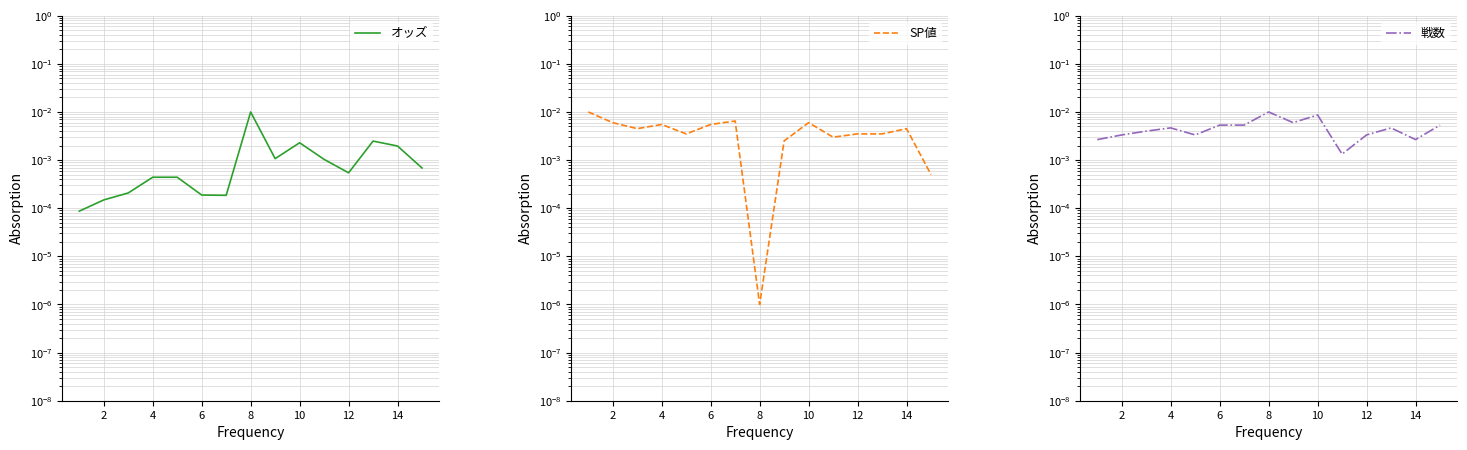

True or false: SP値 and 戦数 intersect in this chart.

True